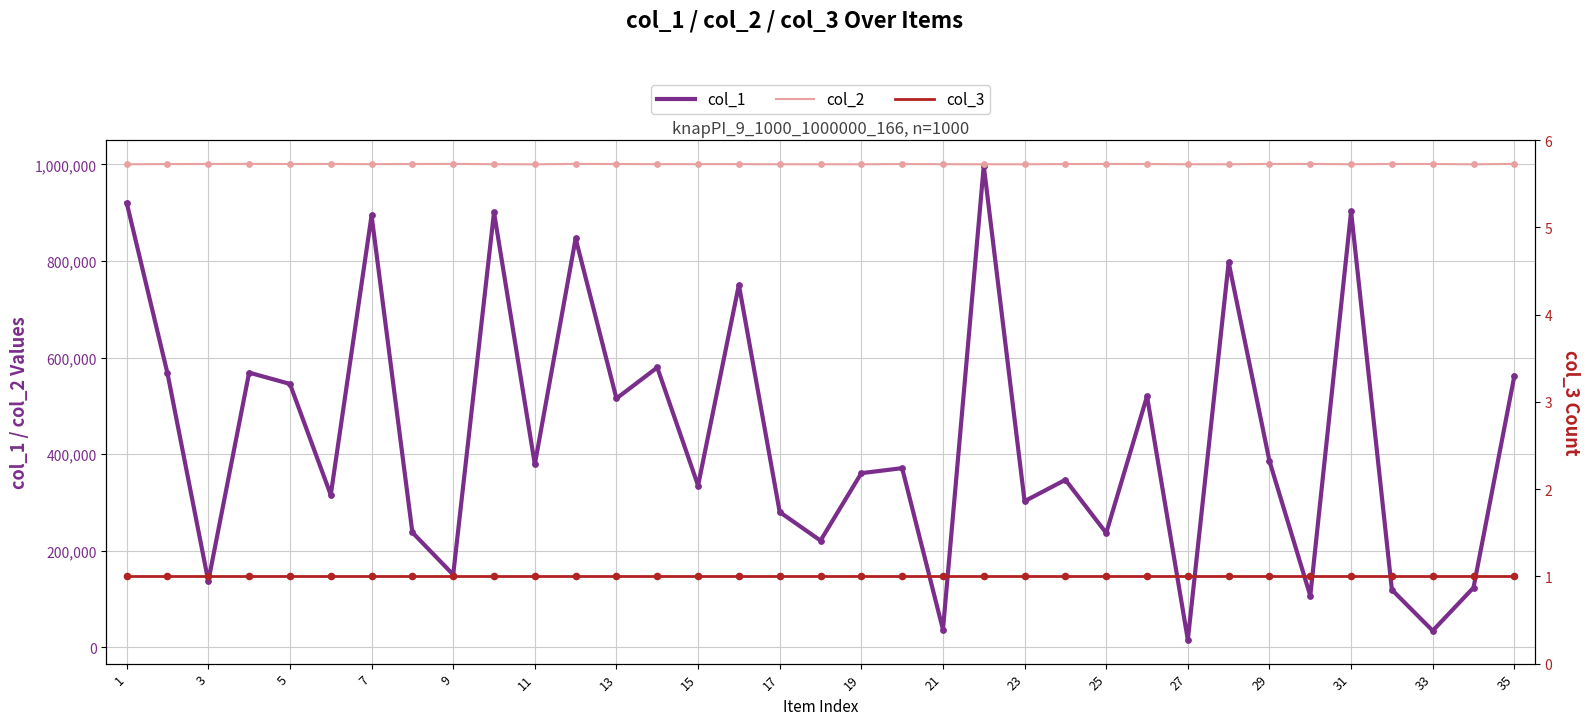

Which series contains the lowest Y value?

col_3 (count)